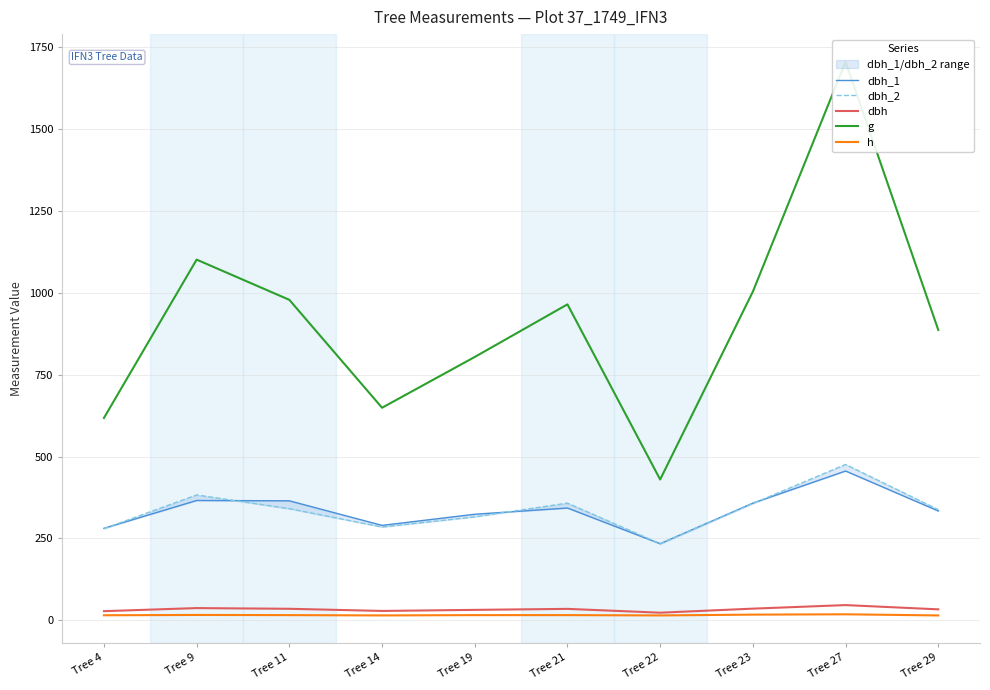

What is the smallest value displayed?

15.0